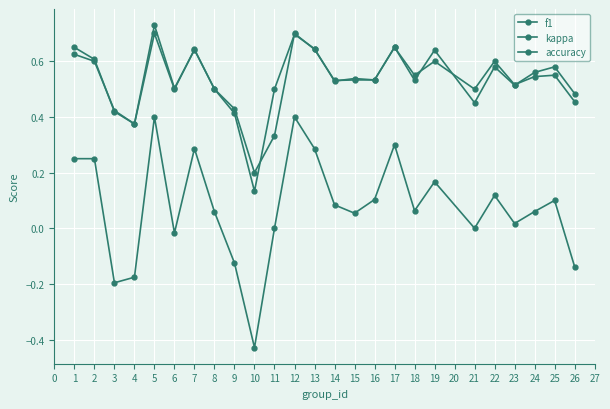

What is the minimum value shown in the chart?

-0.4